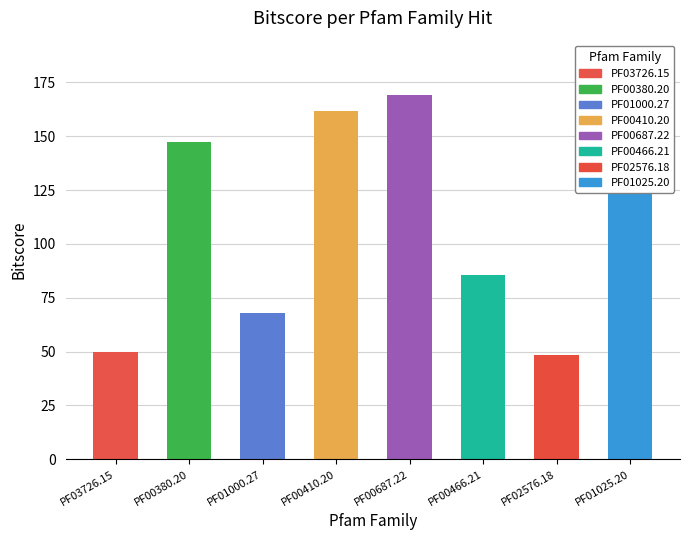

Which label corresponds to the largest value in the chart?

PF00687.22